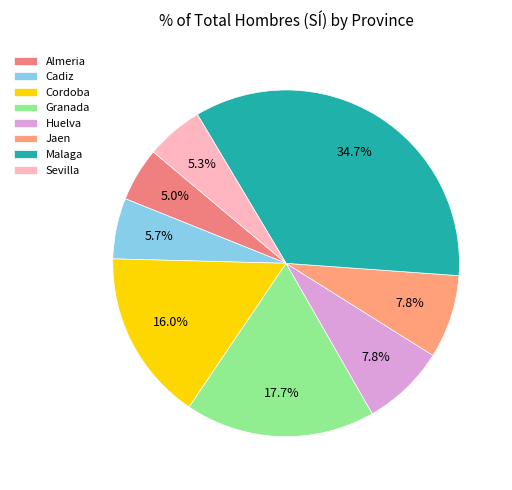

Combined, do Huelva and Almeria account for over 50%?

No